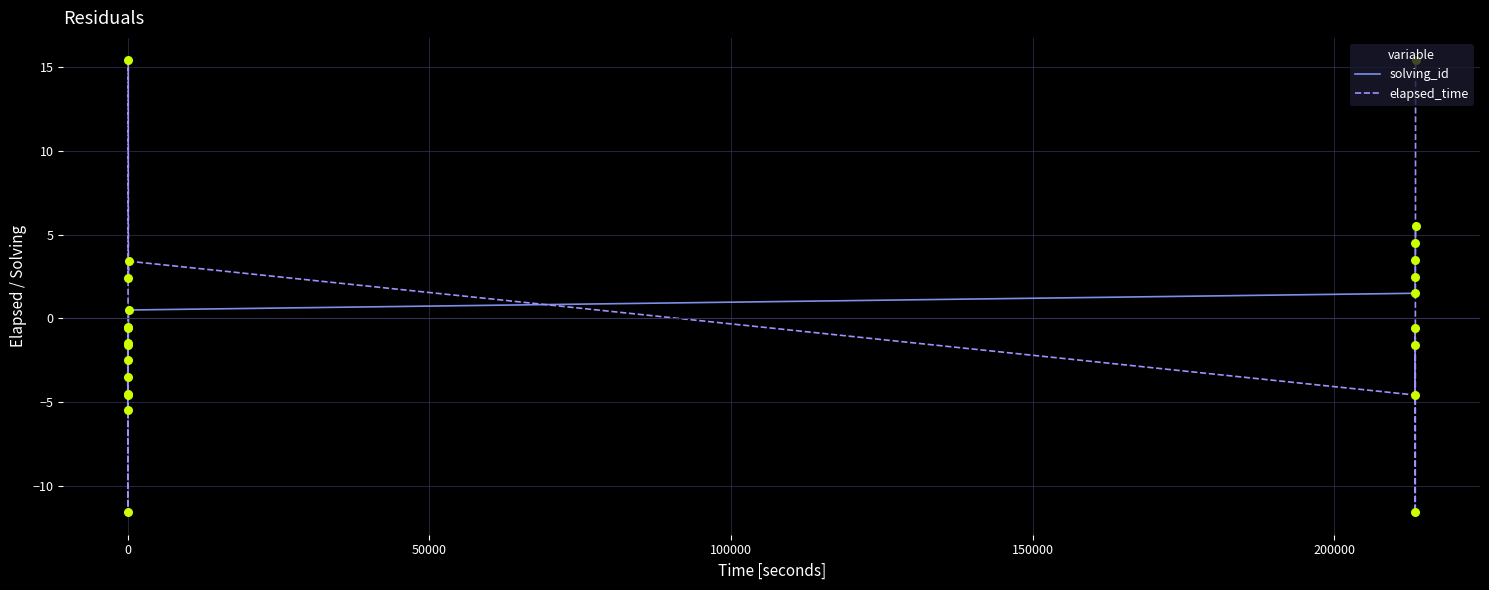

Which series has the largest range (max minus min)?

elapsed_time